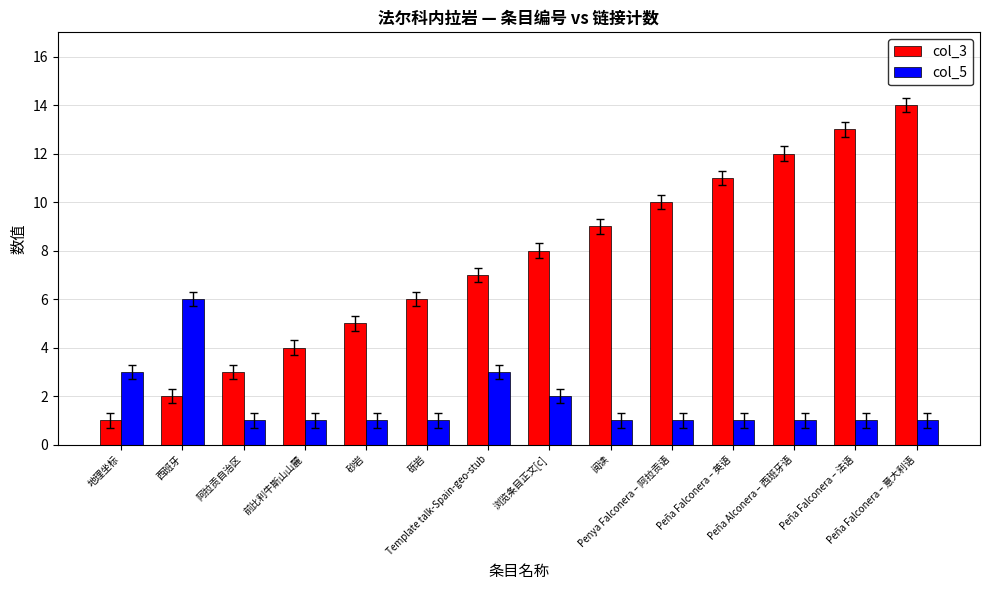

Rank the series by their maximum value, from lowest to highest.

col_5, col_3